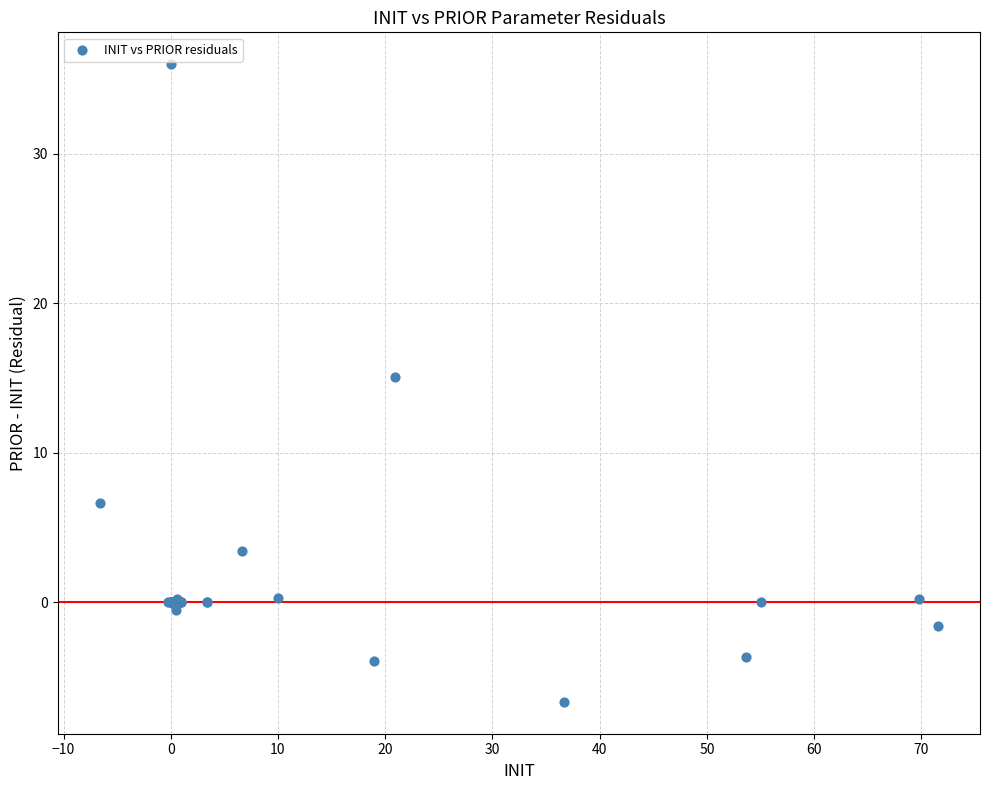

What Y value in the scatter plot is closest to 14?

15.1